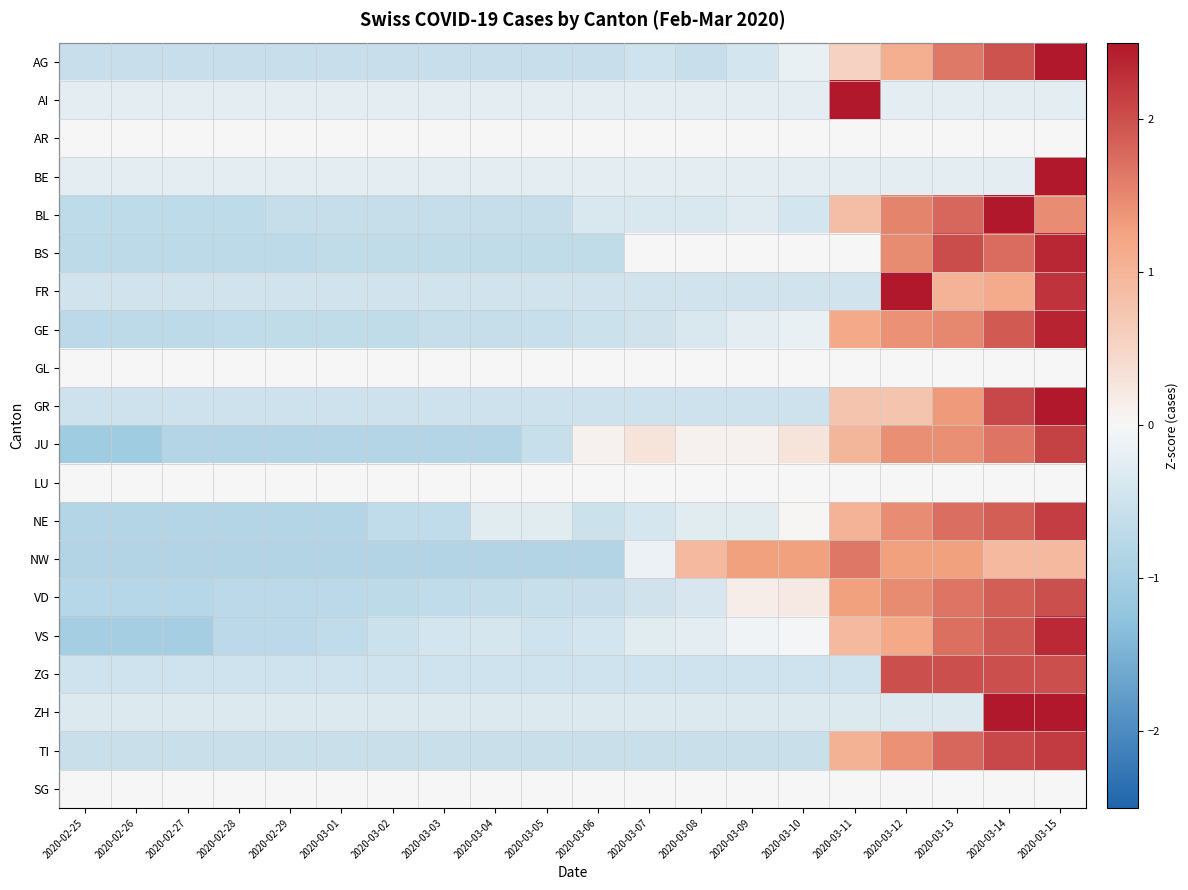

Which series changed the most between 2020-03-07 and 2020-03-15?

BE